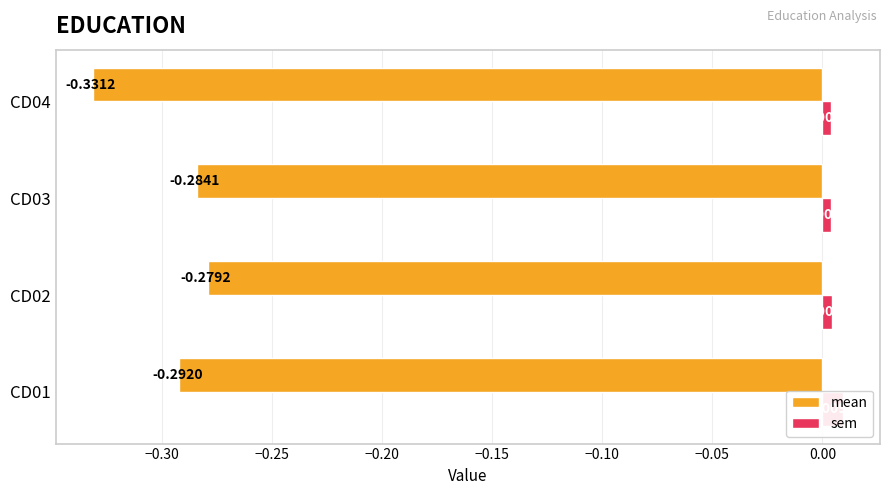

Reading left to right, list all the values displayed in this chart.

mean: -0.3	-0.3	-0.3	-0.3
sem: 0.0	0.0	0.0	0.0